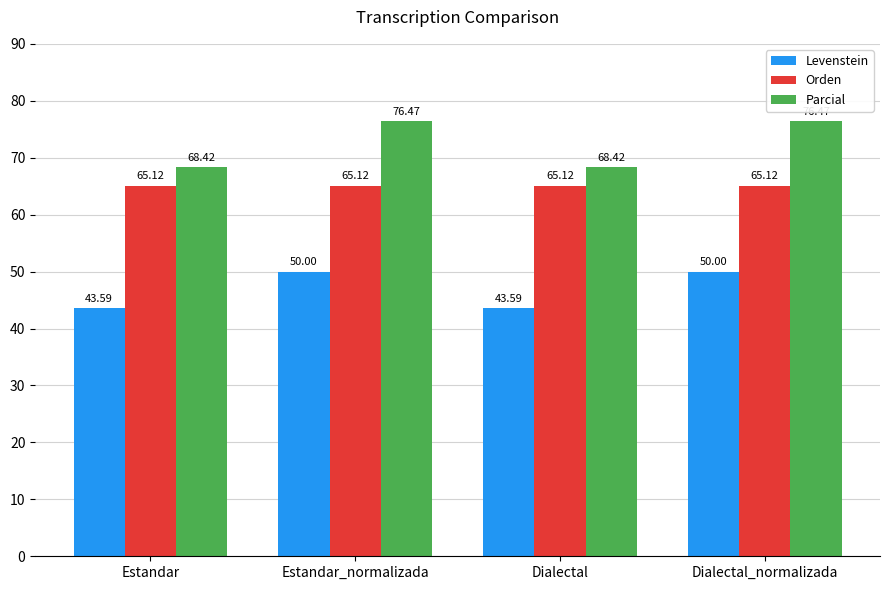

What are all the series names shown in the legend?

Levenstein, Orden, Parcial